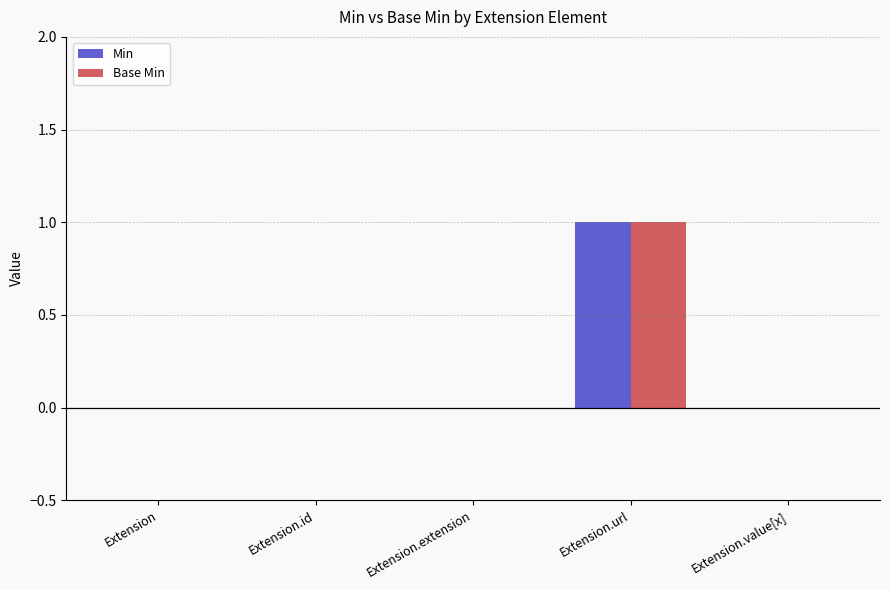

At which category is the sum across all series the highest?

Extension.url